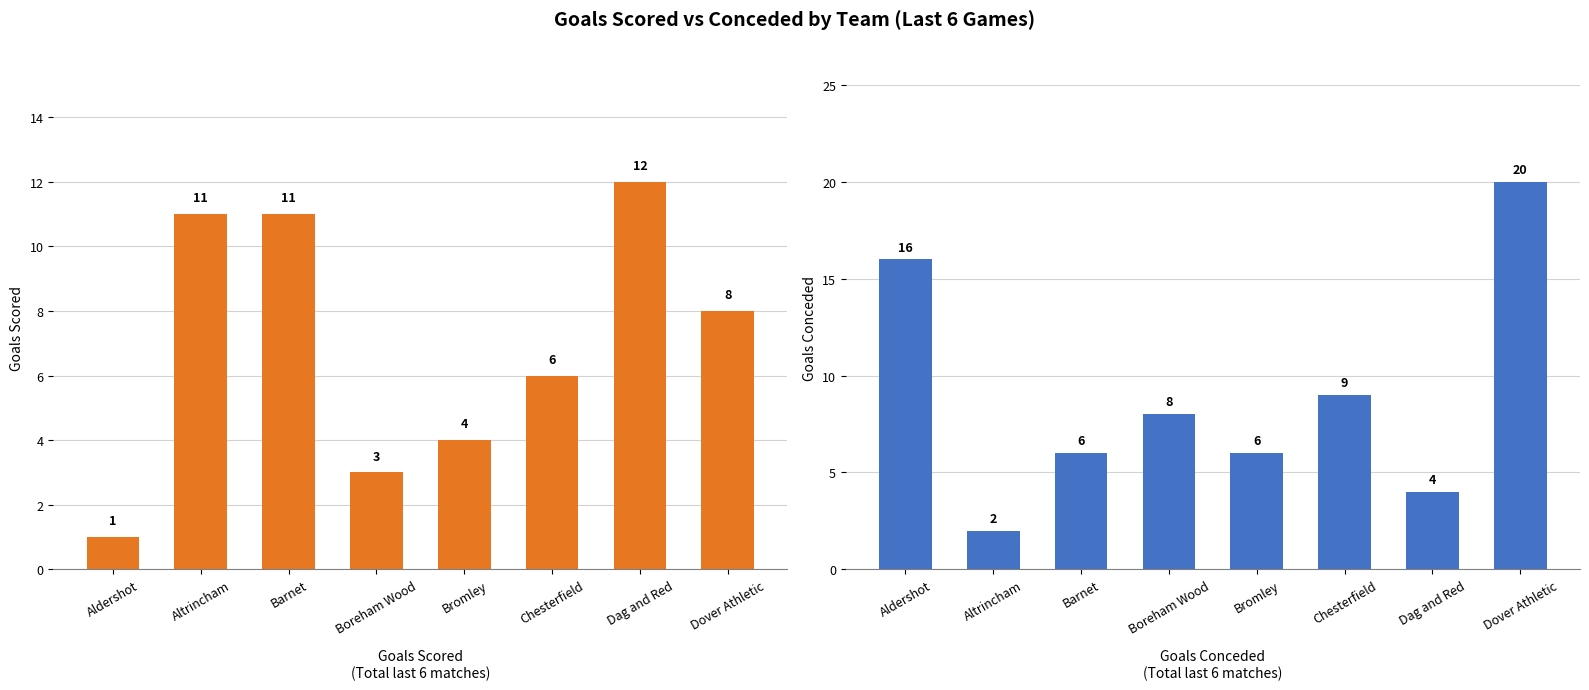

Between Boreham Wood and Bromley, which series saw the biggest shift?

Goals conceded